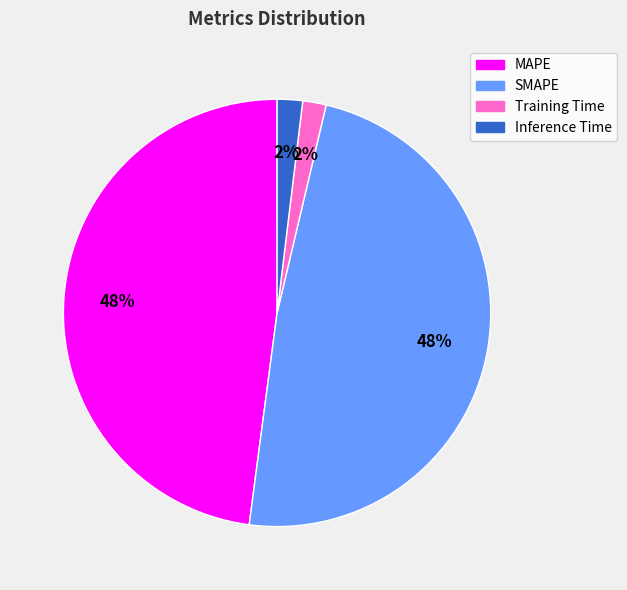

Is MAPE the majority of the pie?

No